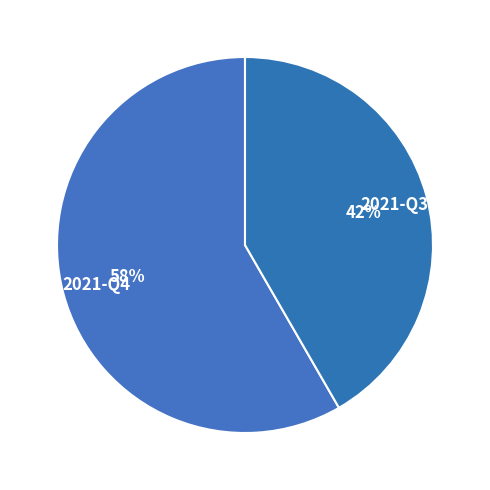

Do 2021-Q3 and 2021-Q4 together represent more than half of the pie?

Yes